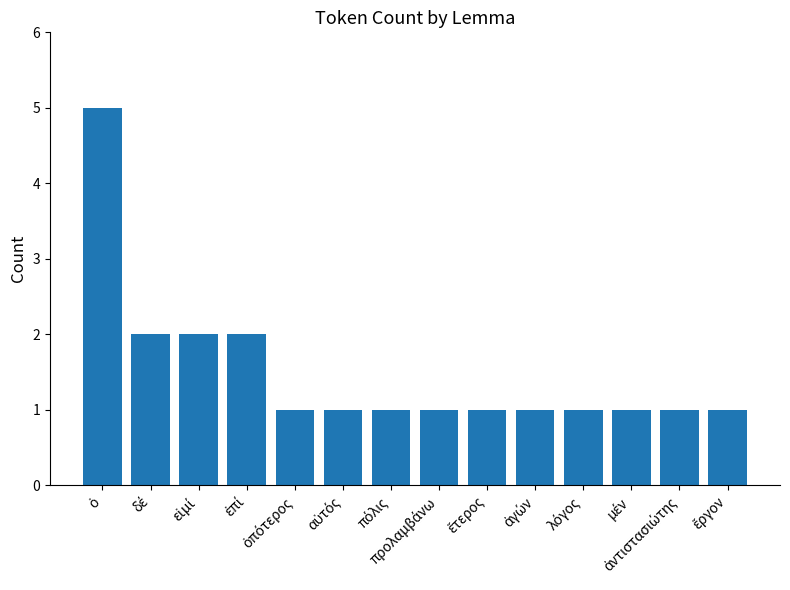

What is the difference between the maximum and second lowest values?

4